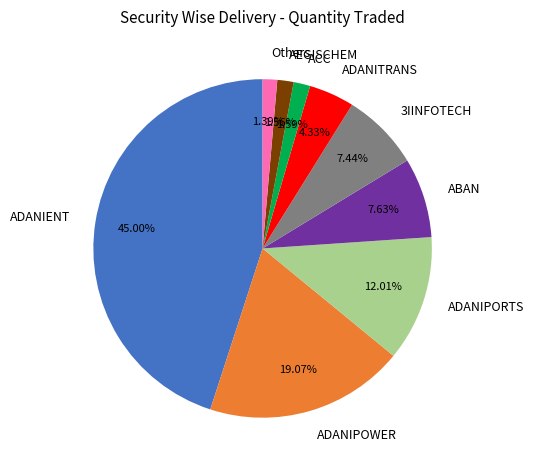

To the nearest percent, what percentage of the pie is ADANITRANS?

4%